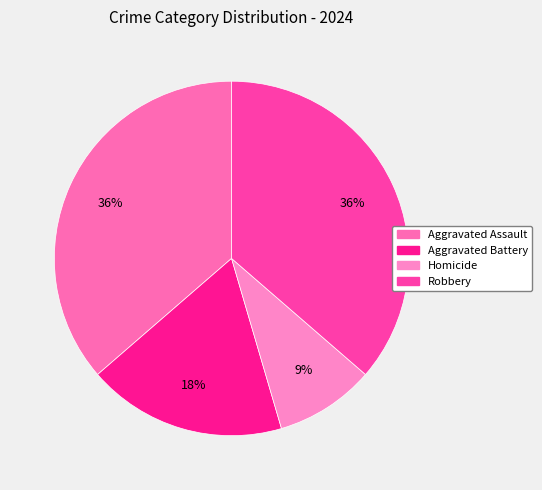

What percentage is the Homicide slice, to the nearest percent?

9%